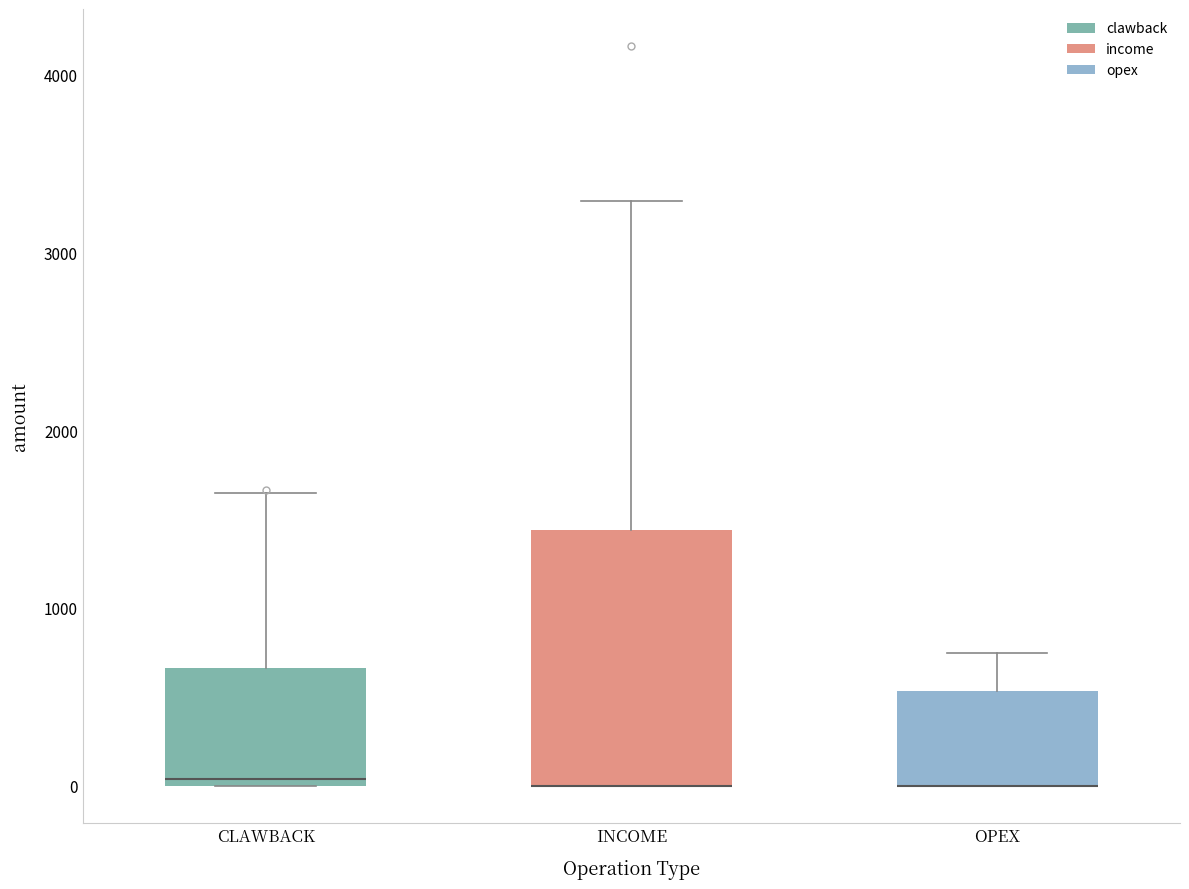

Reading left to right, transcribe this box plot: for each box, give where its median line is, the range the box spans, and where its two whiskers end, as read against the y-axis. The values are not printed on the chart, so give them approximately, as read against the axis.

CLAWBACK: median 0 (just above the box's lower edge), box 0 to 700, whiskers 0 to 1600
INCOME: median 0 (drawn on the box's lower edge), box 0 to 1400, whiskers 0 to 3300
OPEX: median 0 (drawn on the box's lower edge), box 0 to 500, whiskers 0 to 700